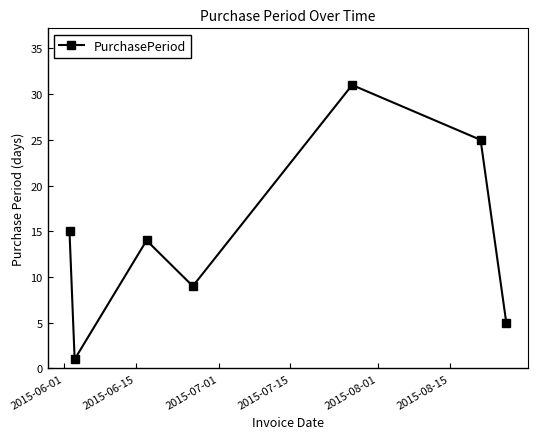

How many data points does each series have?

7